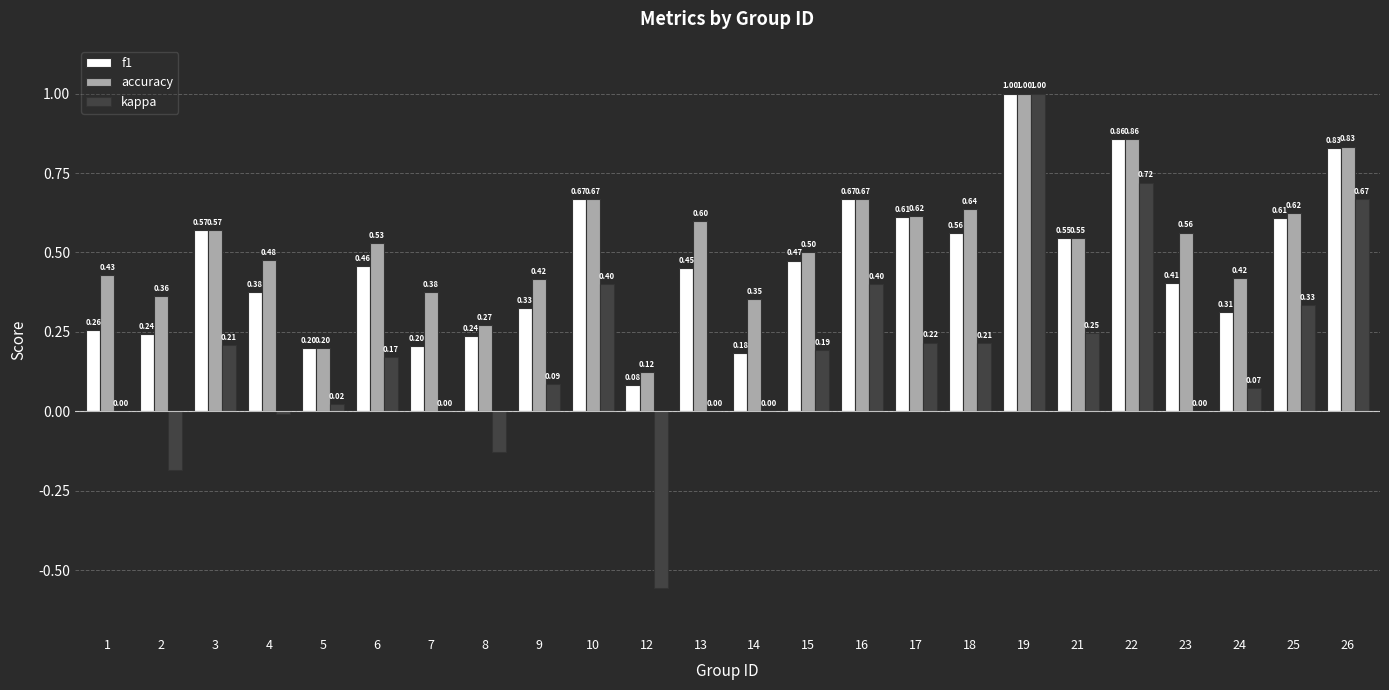

Which series changed the most between 5 and 22?

kappa